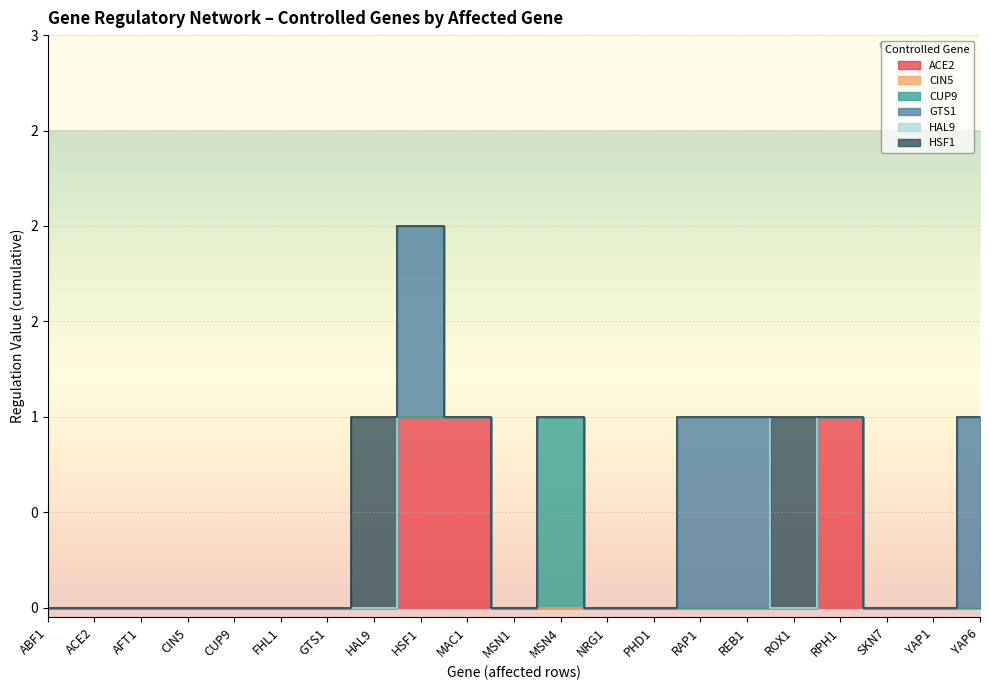

How many interior local peaks does the HSF1 series have?

2